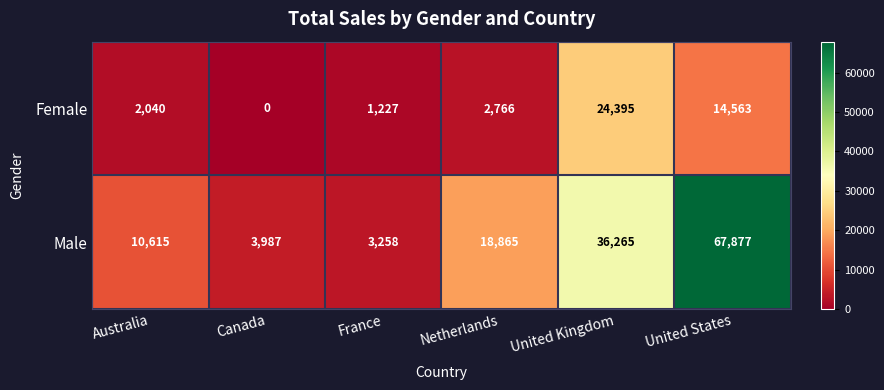

Count the number of data series in this chart.

2